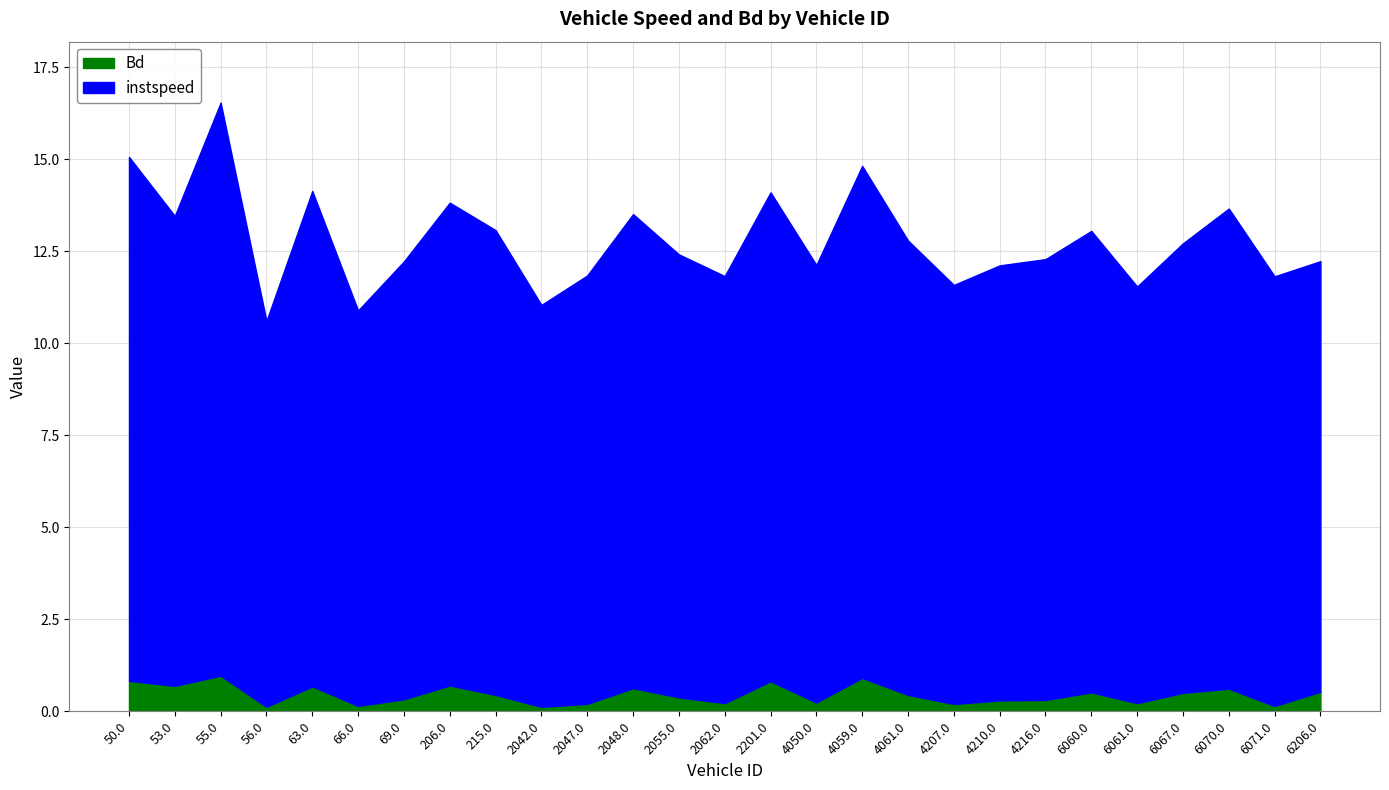

Between 4210.0 and 4059.0, which is larger?

4059.0